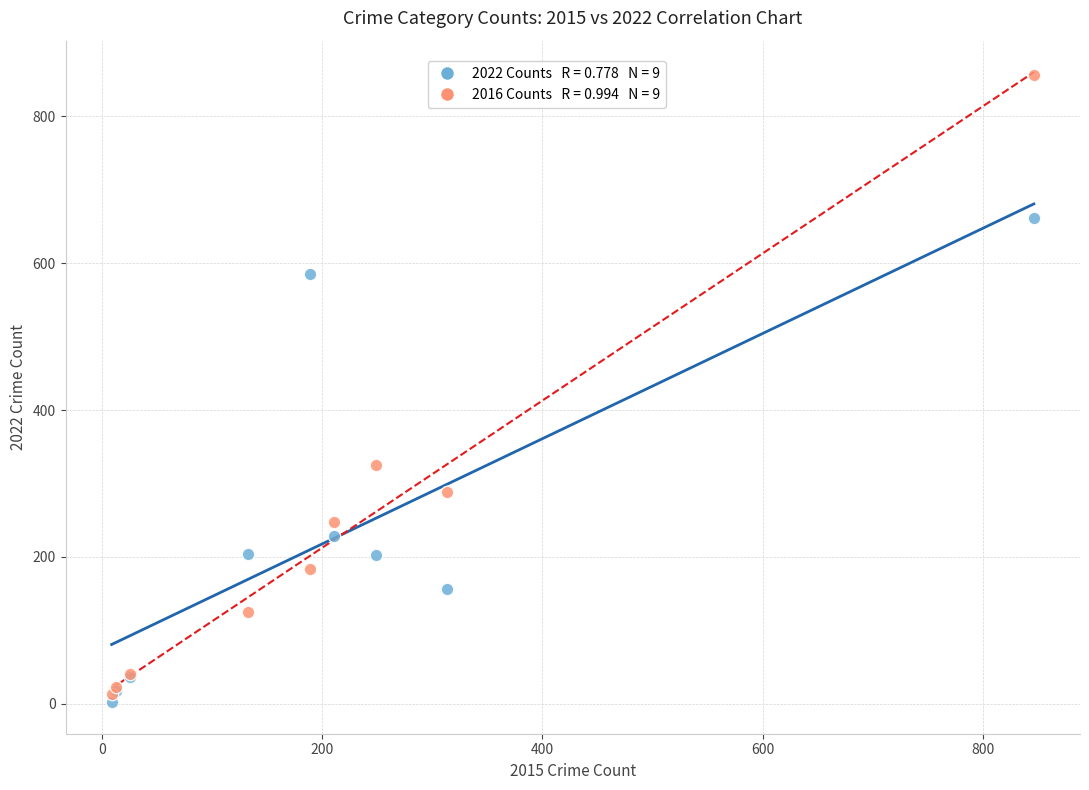

Across all series, what Y value is closest to 429?

325